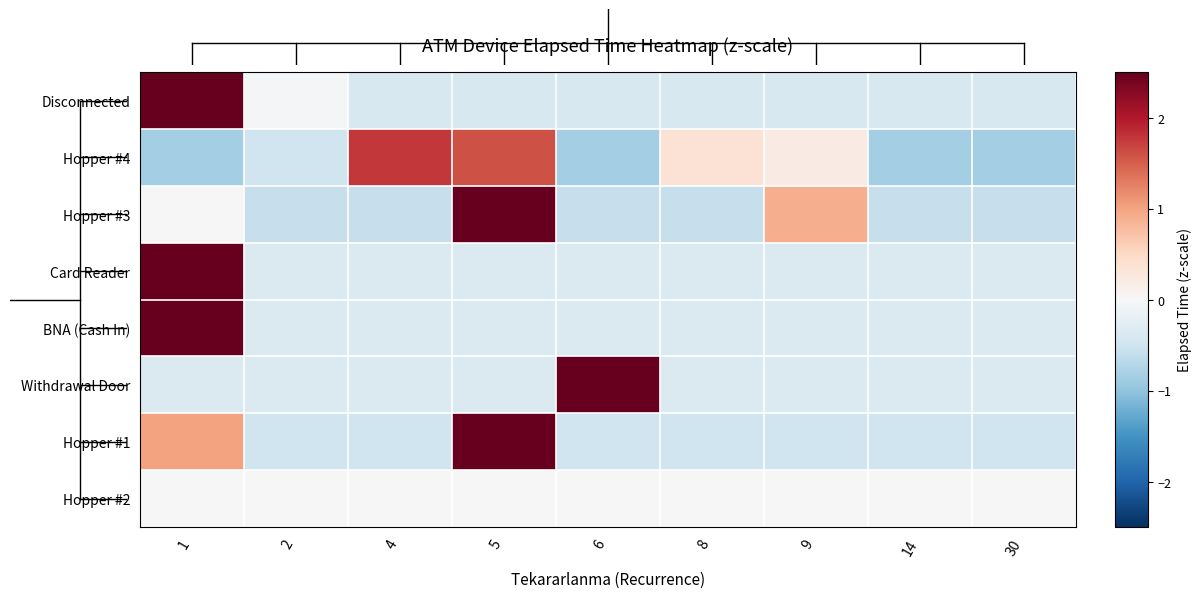

Which series has the largest range (max minus min)?

Disconnected